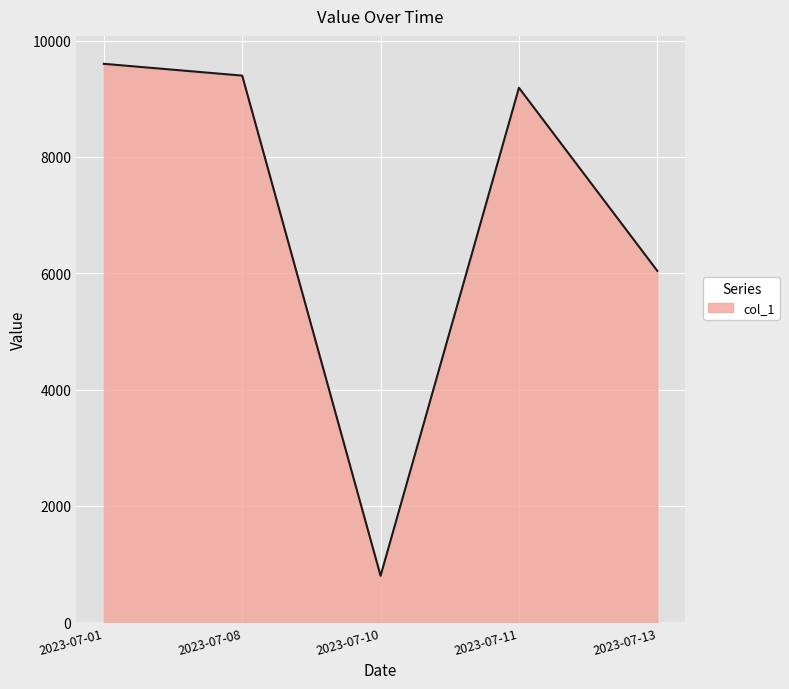

How many series are shown in this chart?

1